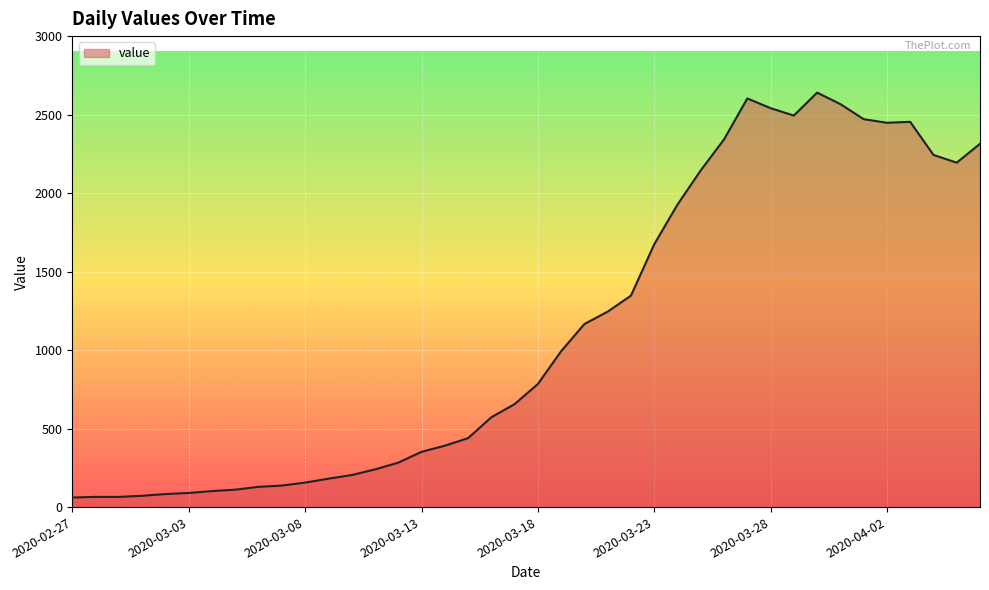

What is the difference between the maximum and minimum values?

2579